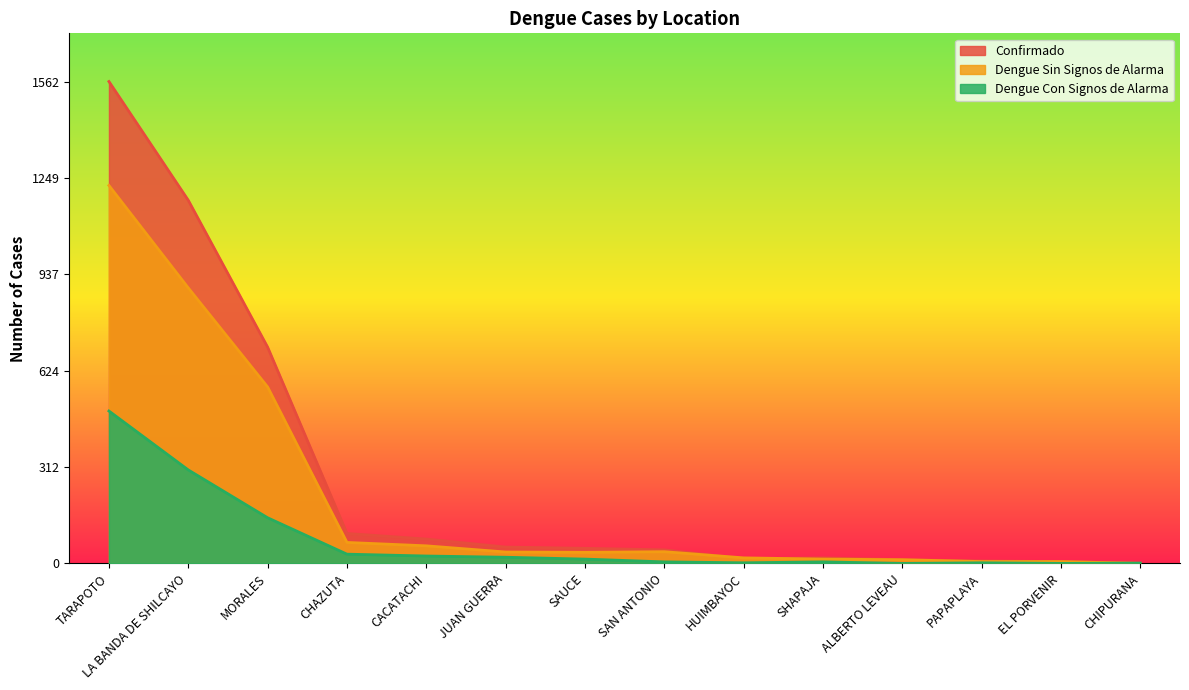

Where is the first local maximum for Confirmado?

SHAPAJA